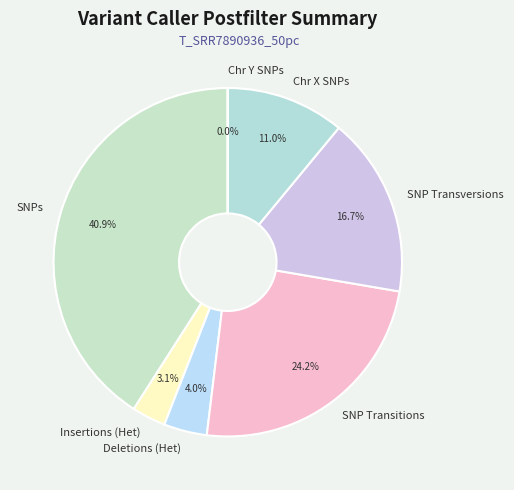

Does Insertions (Het) represent more than half of the total?

No